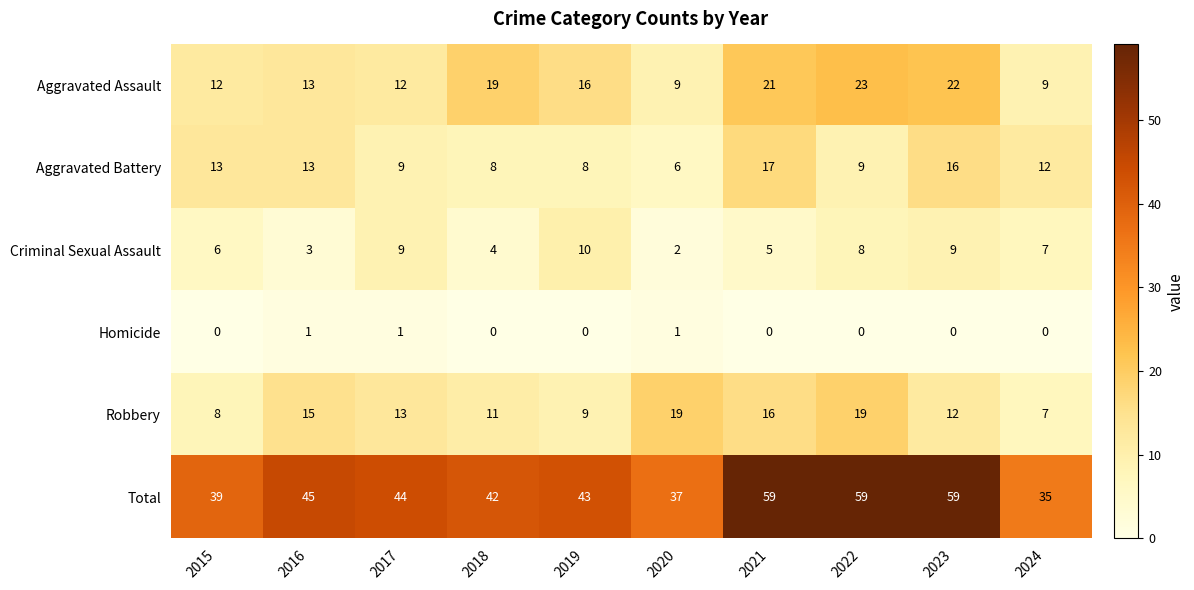

What is the total value across all series at 2015?

78